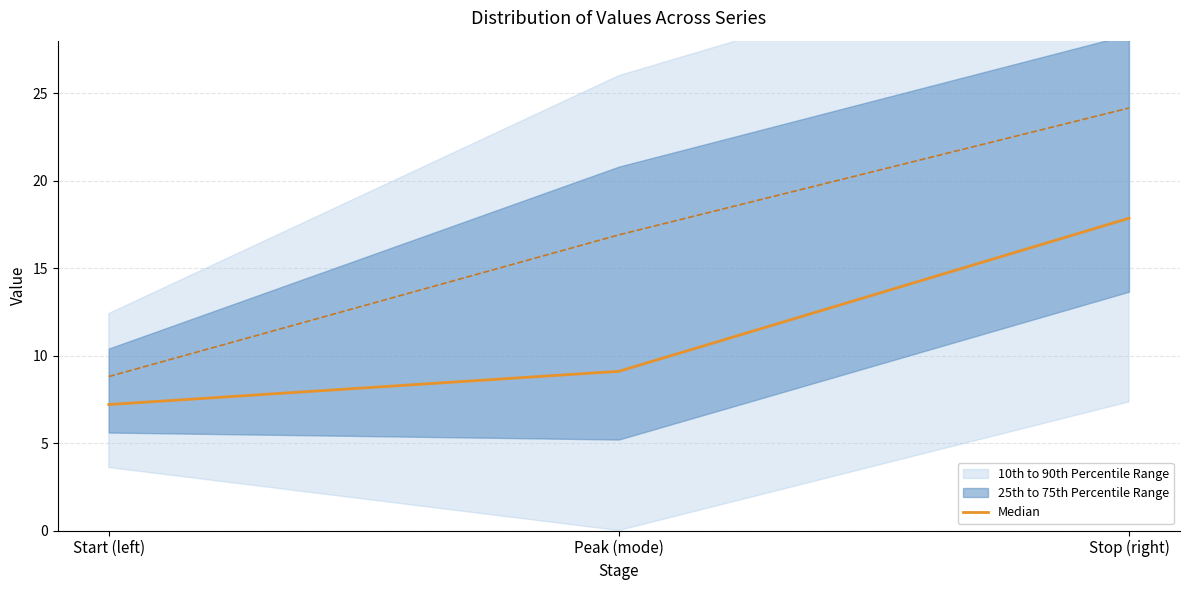

Rank the categories by value from lowest to highest.

Start (left), Peak (mode), Stop (right)